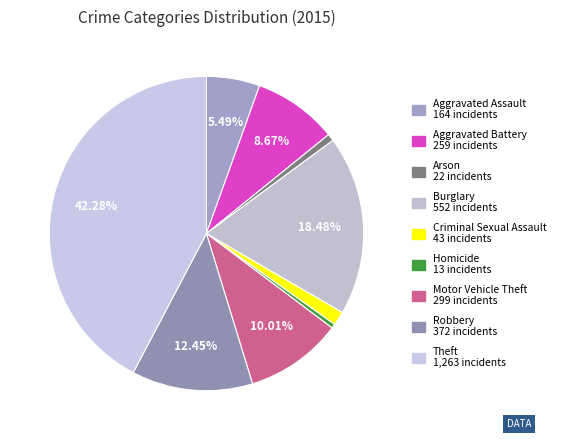

What percentage is the Aggravated Battery slice, to the nearest percent?

9%